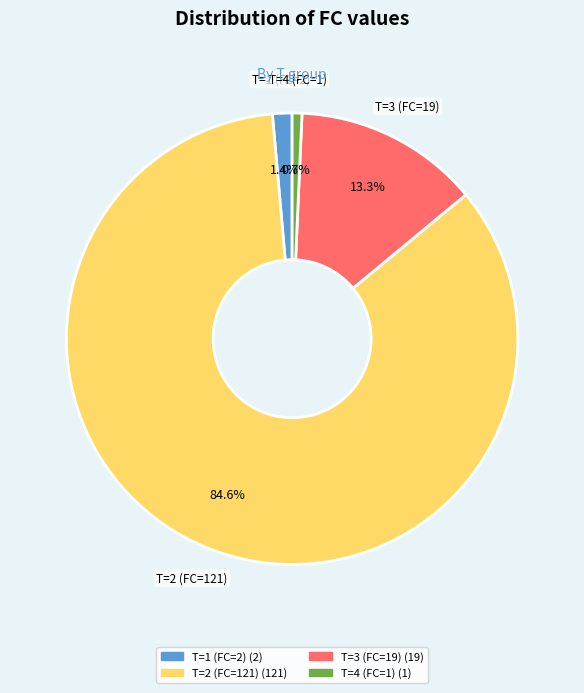

Which slice is the smallest?

T=4 (FC=1)